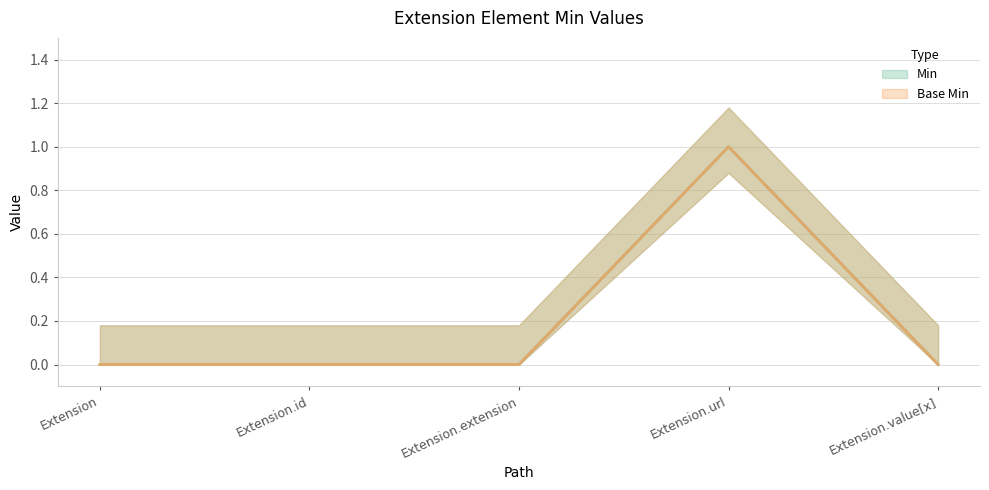

What is the greatest value displayed?

1